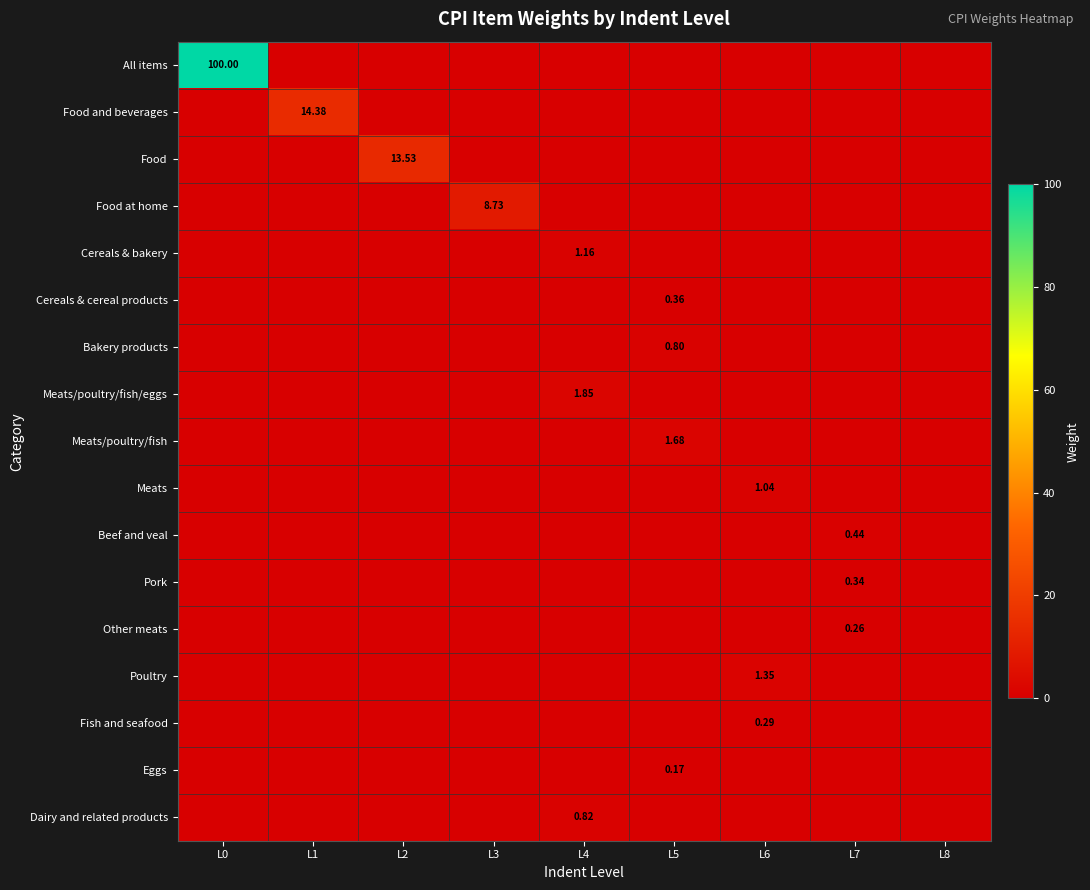

Which series changed the most between L4 and L8?

Meats/poultry/fish/eggs